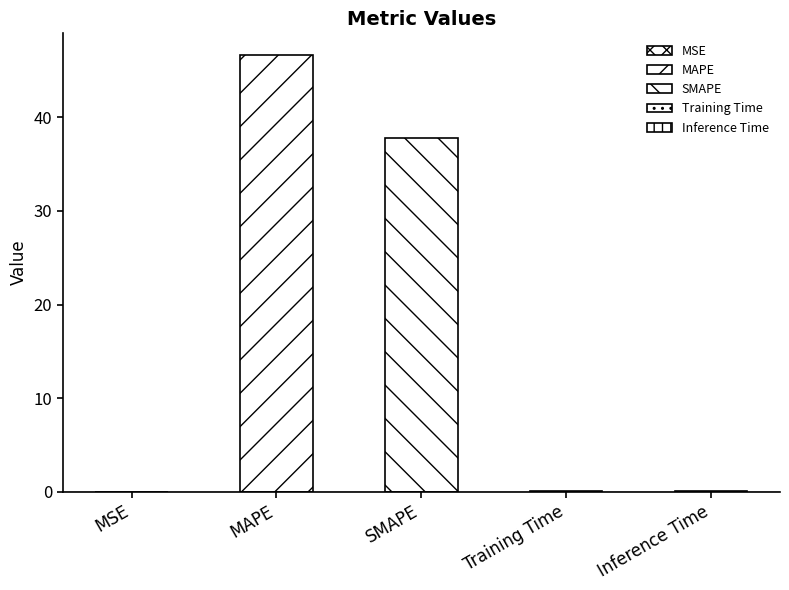

List the labels in order of value, largest first.

MAPE, SMAPE, Inference Time, Training Time, MSE